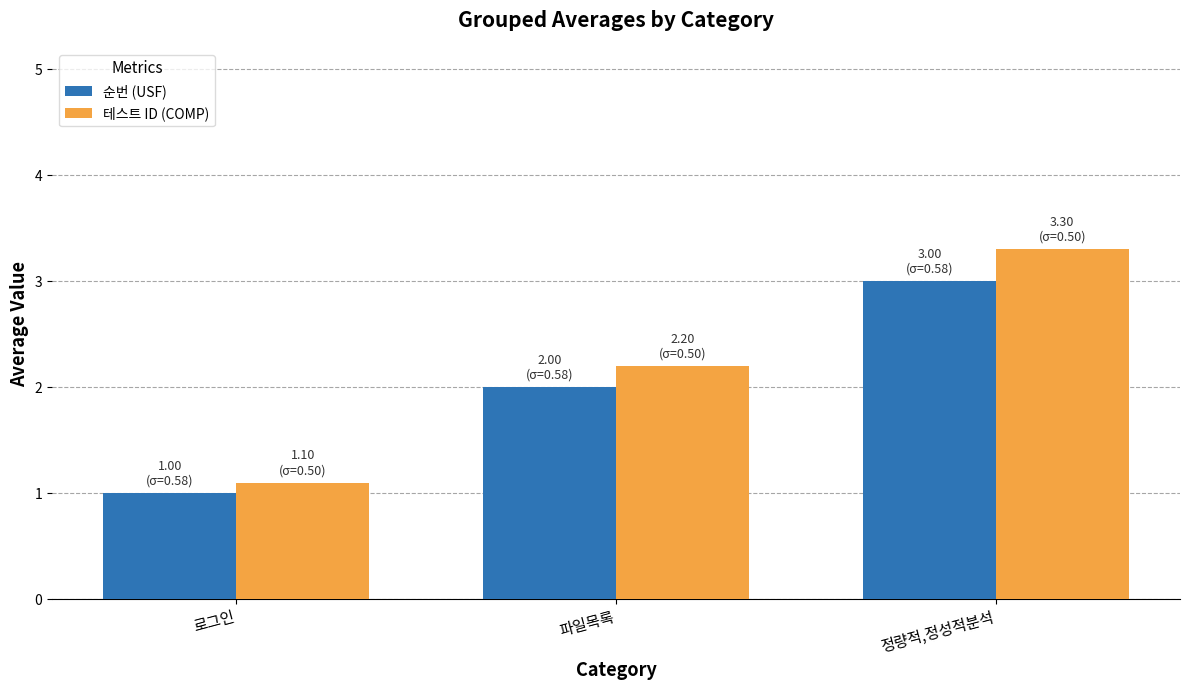

Reading right to left, what are all the values shown in this chart?

순번 (USF): 3.0	2.0	1.0
테스트 ID (COMP): 3.3	2.2	1.1